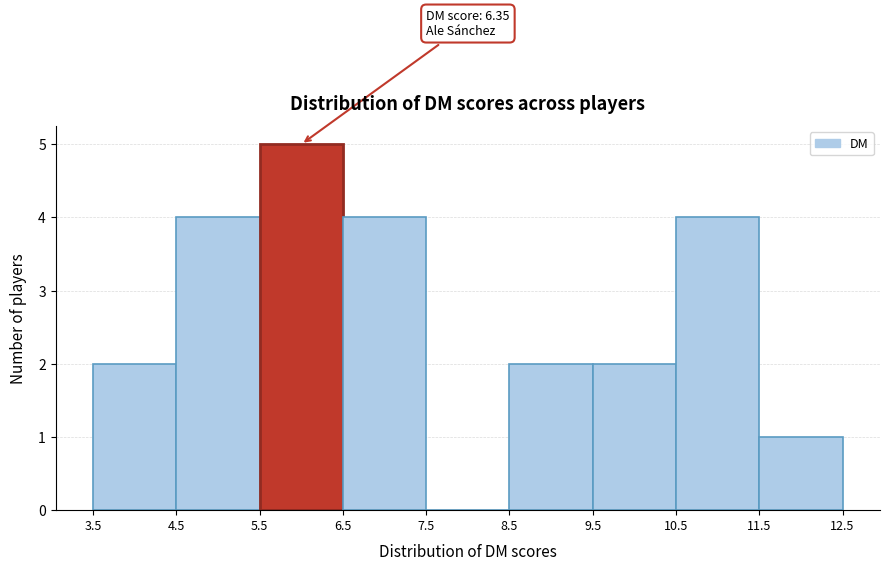

Which range on the x-axis has the tallest bar?

5.5 to 6.5